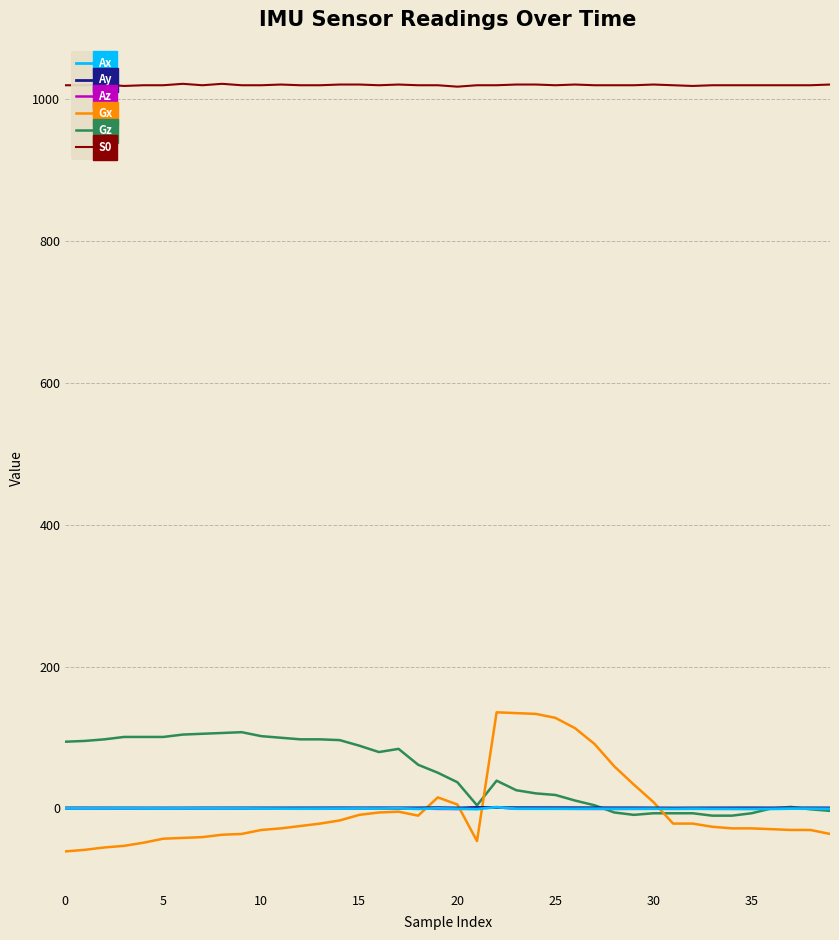

How many lines are shown in the chart?

6